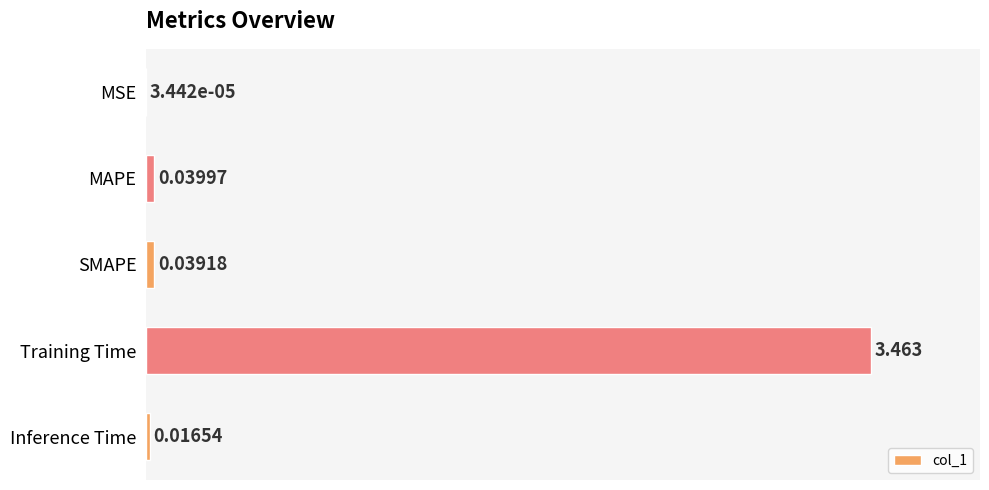

At which label is the value closest to 50?

MAPE